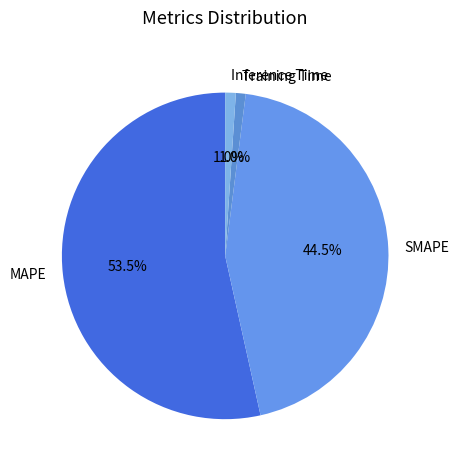

Which has a higher value, SMAPE or Inference Time?

SMAPE